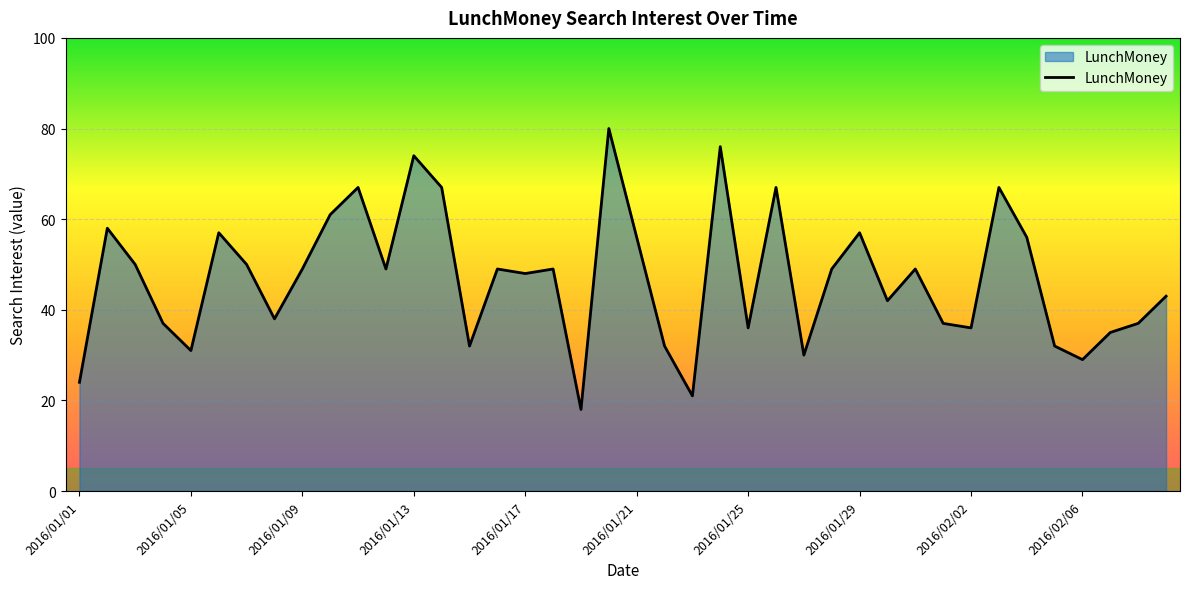

What is the sum of all values?

1875